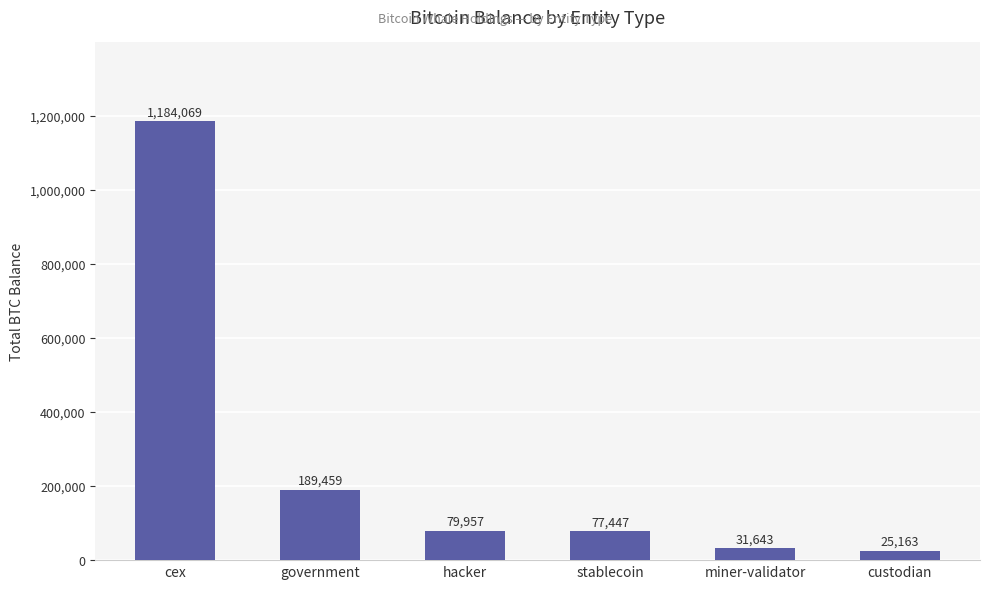

Rank the categories by value from lowest to highest.

custodian, miner-validator, stablecoin, hacker, government, cex